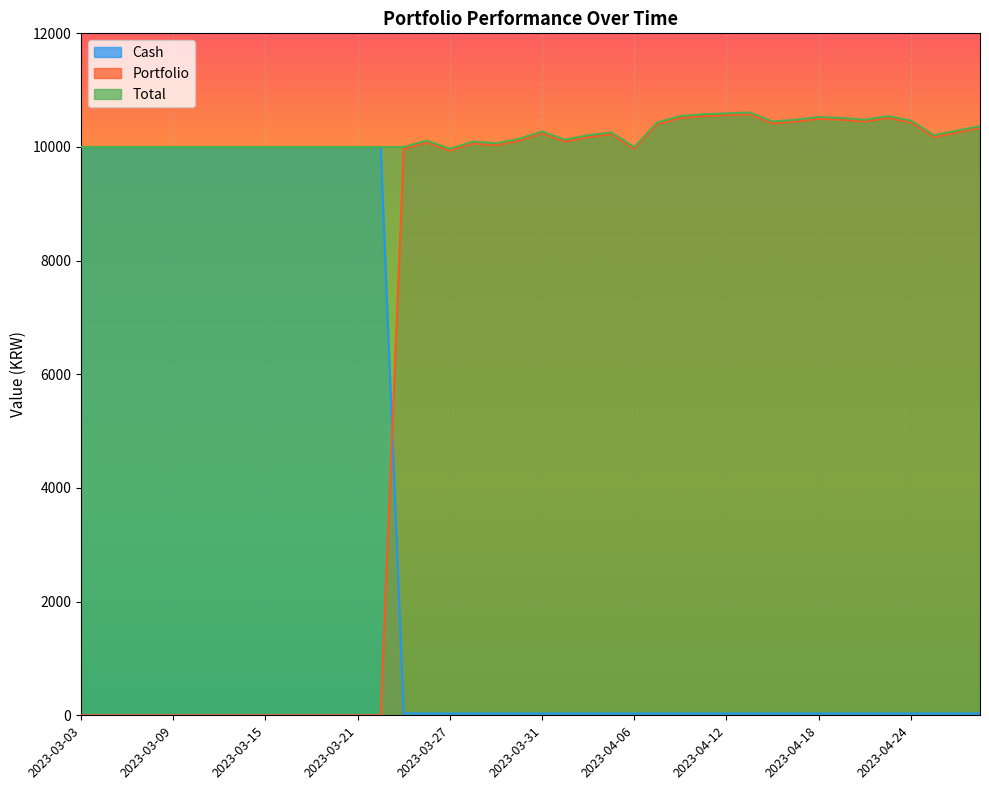

What are all the series names shown in the legend?

Cash, Portfolio, Total